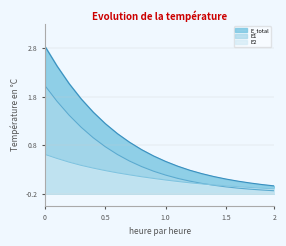

What are all the series names shown in the legend?

E_total, E1, E2